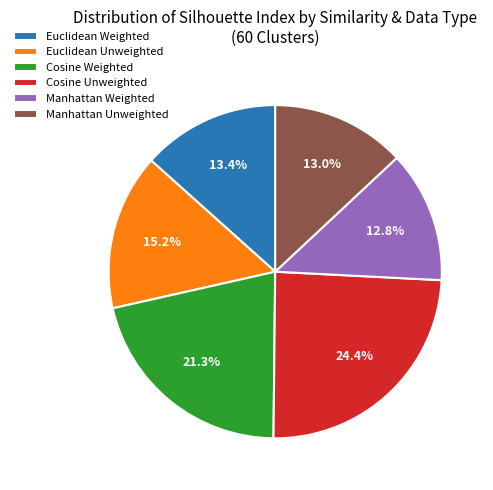

What percentage is the Manhattan Unweighted slice, to the nearest percent?

13%